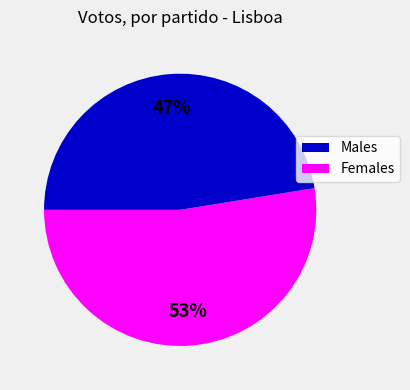

To the nearest percent, what is the average slice percentage?

50%